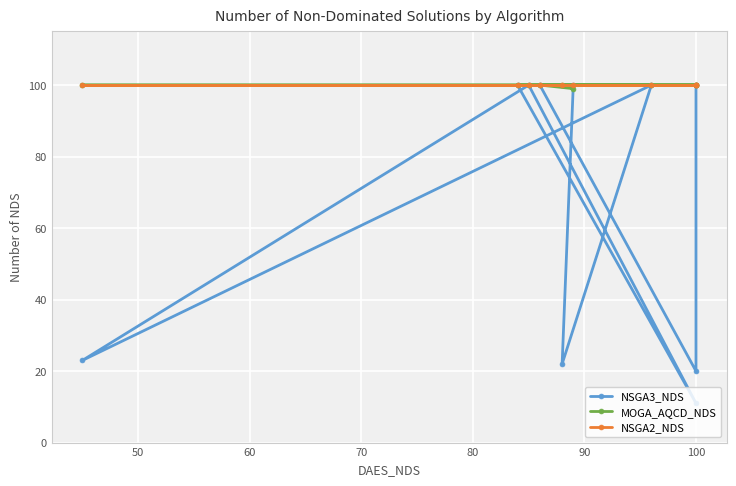

True or false: MOGA_AQCD_NDS has a value of 46 at 100.

False